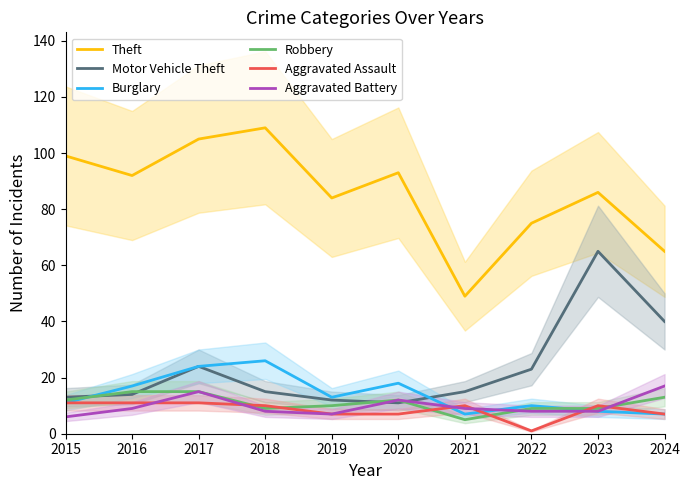

How many values in the Motor Vehicle Theft series exceed 15?

4